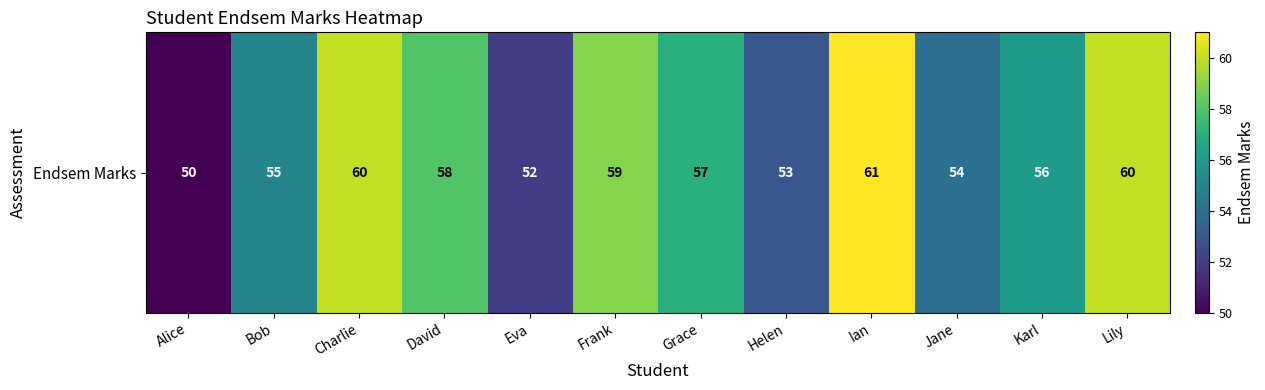

Rank the categories by value from lowest to highest.

Alice, Eva, Helen, Jane, Bob, Karl, Grace, David, Frank, Charlie, Lily, Ian